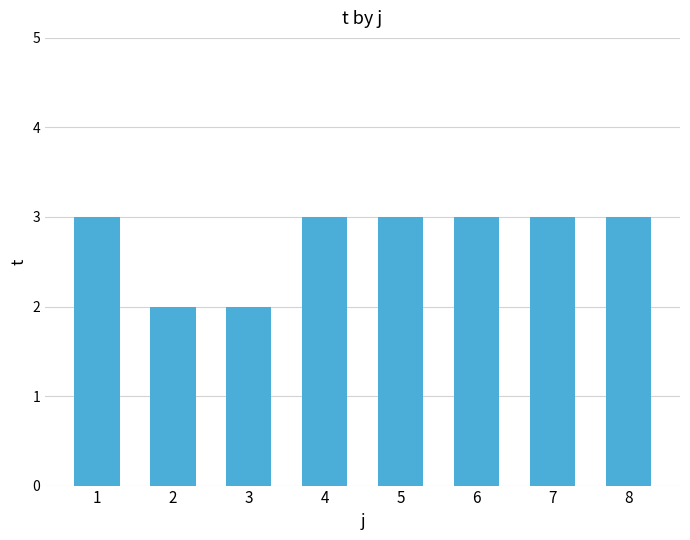

What is the average value?

3